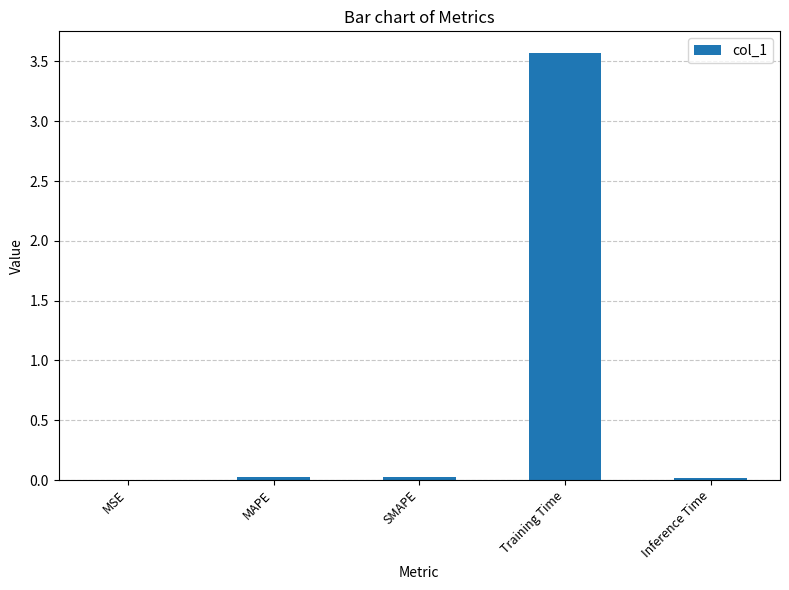

Between Training Time and MAPE, which is larger?

Training Time